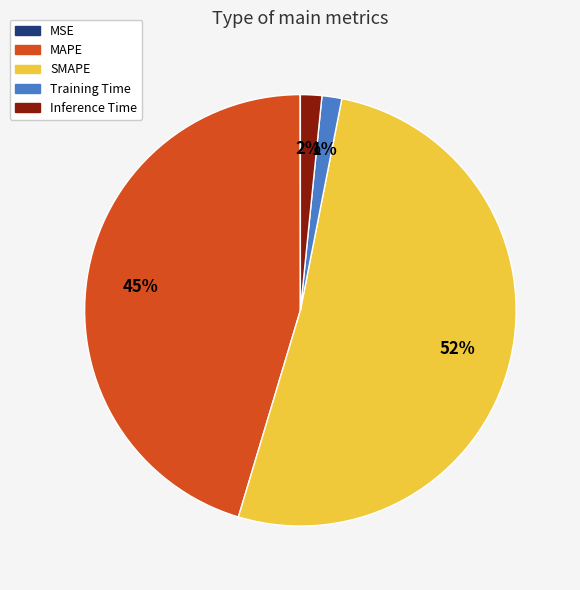

To the nearest percent, what is the average slice percentage?

20%